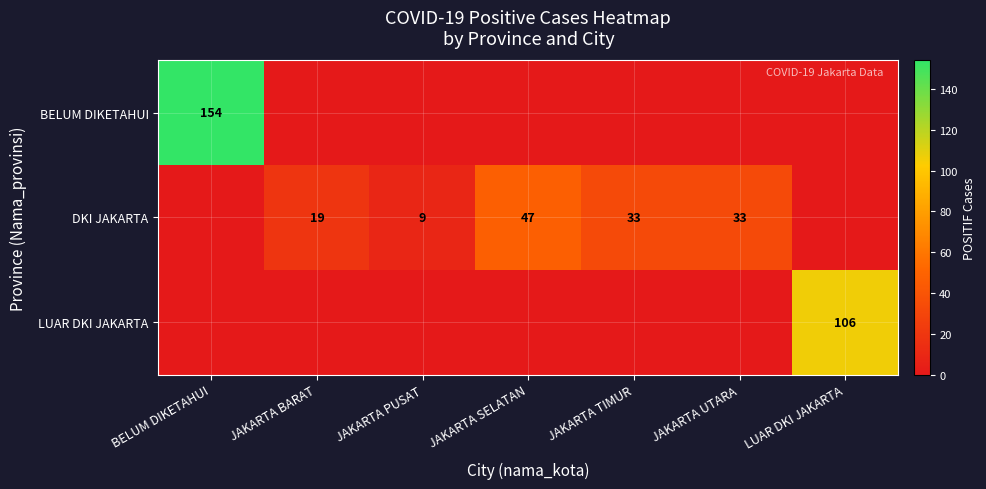

What is the spread (max minus min) of values at LUAR DKI JAKARTA?

106